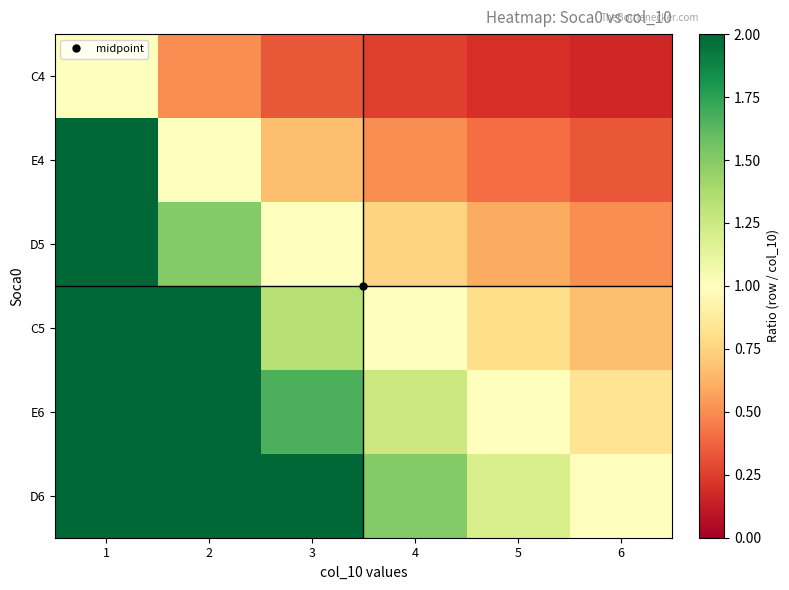

What is the difference between the highest and lowest values at 6?

0.8